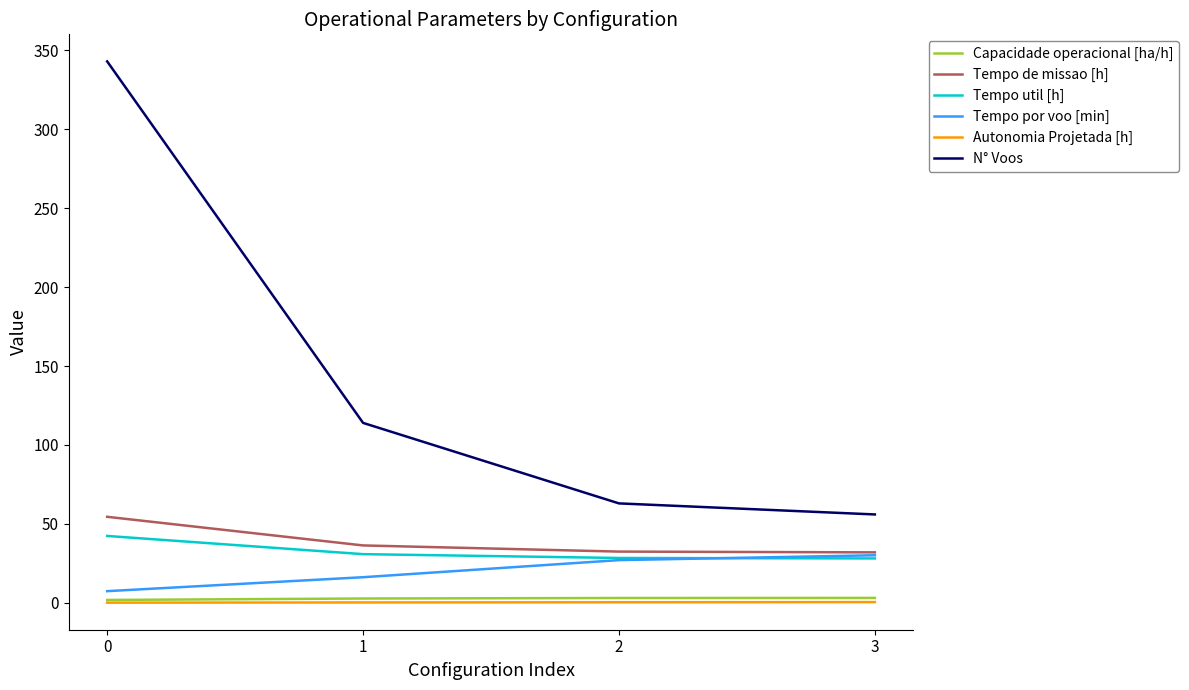

True or false: N° Voos has a value of 63.0 at 2.

True